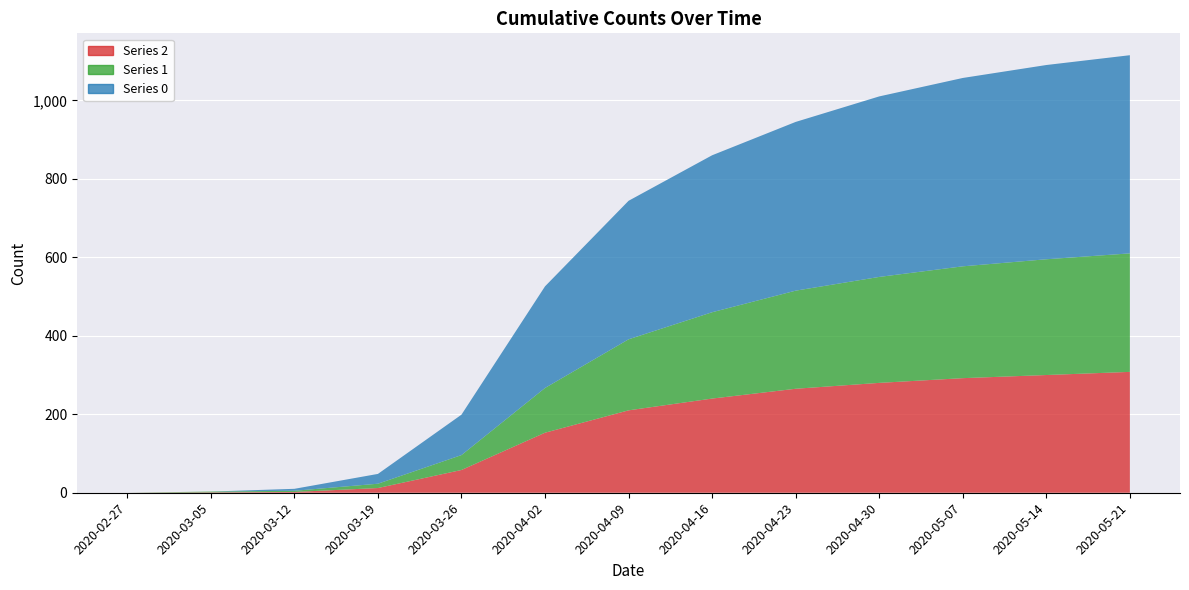

Reading right to left, transcribe all the data shown in this chart.

0: 505	495	480	460	430	400	353	259	103	25	5	0	0
1: 302	295	285	270	250	220	181	114	38	11	3	2	0
2: 308	300	292	280	265	240	210	153	58	12	2	1	0